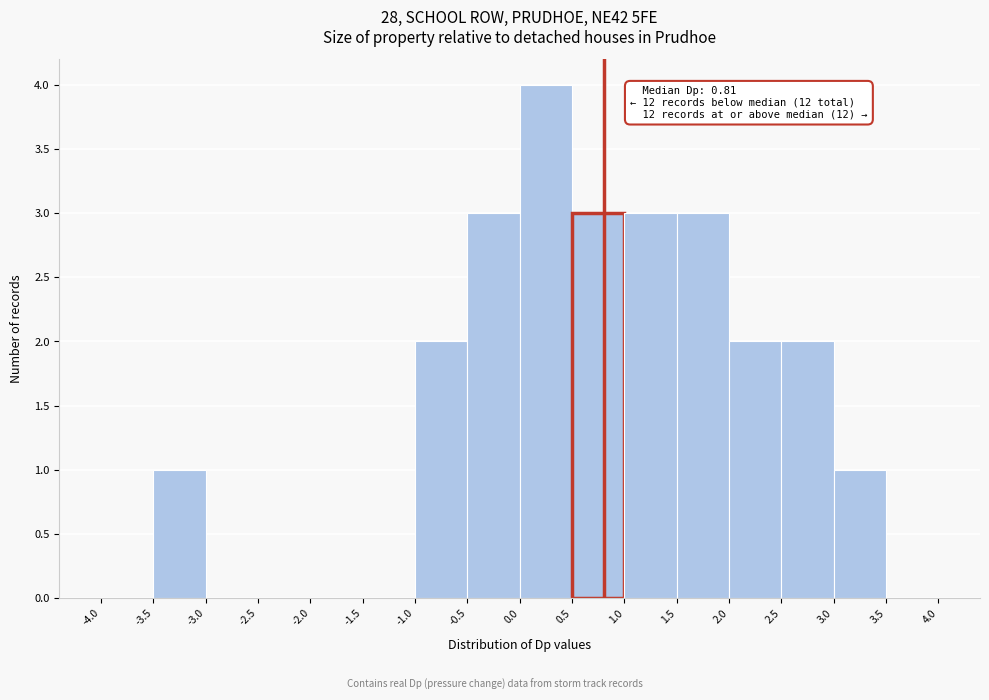

Over which range of the x-axis is the bar tallest?

0.0 to 0.5